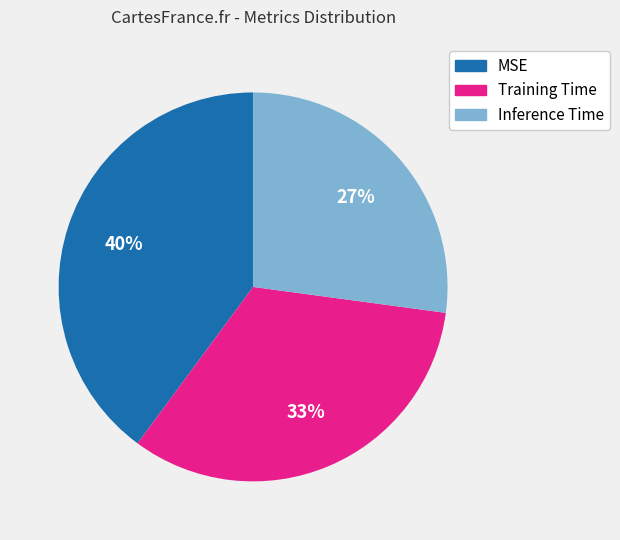

How many slices are in this pie chart?

3